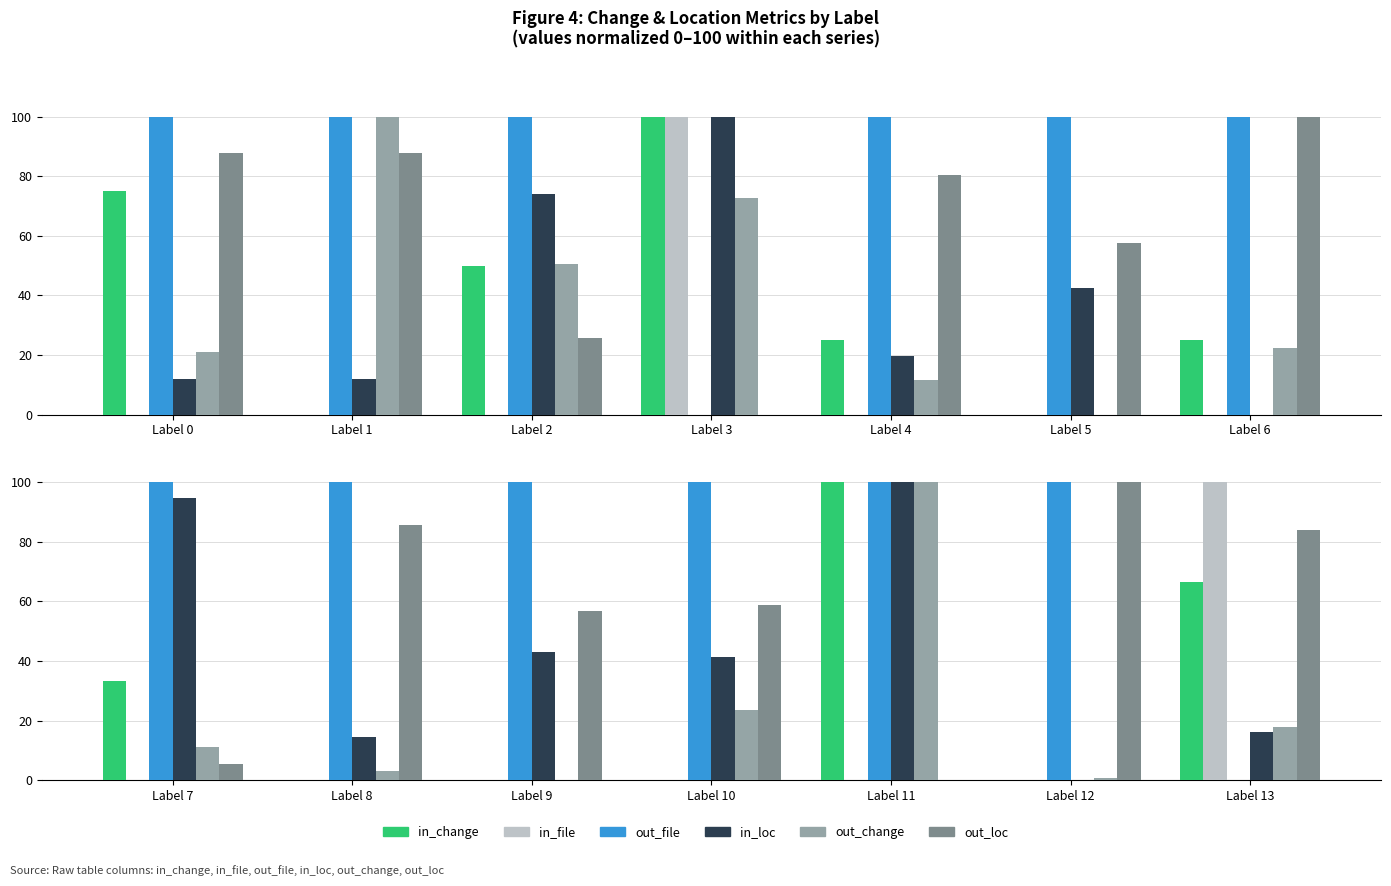

What are all the series names shown in the legend?

in_change, in_file, out_file, in_loc, out_change, out_loc